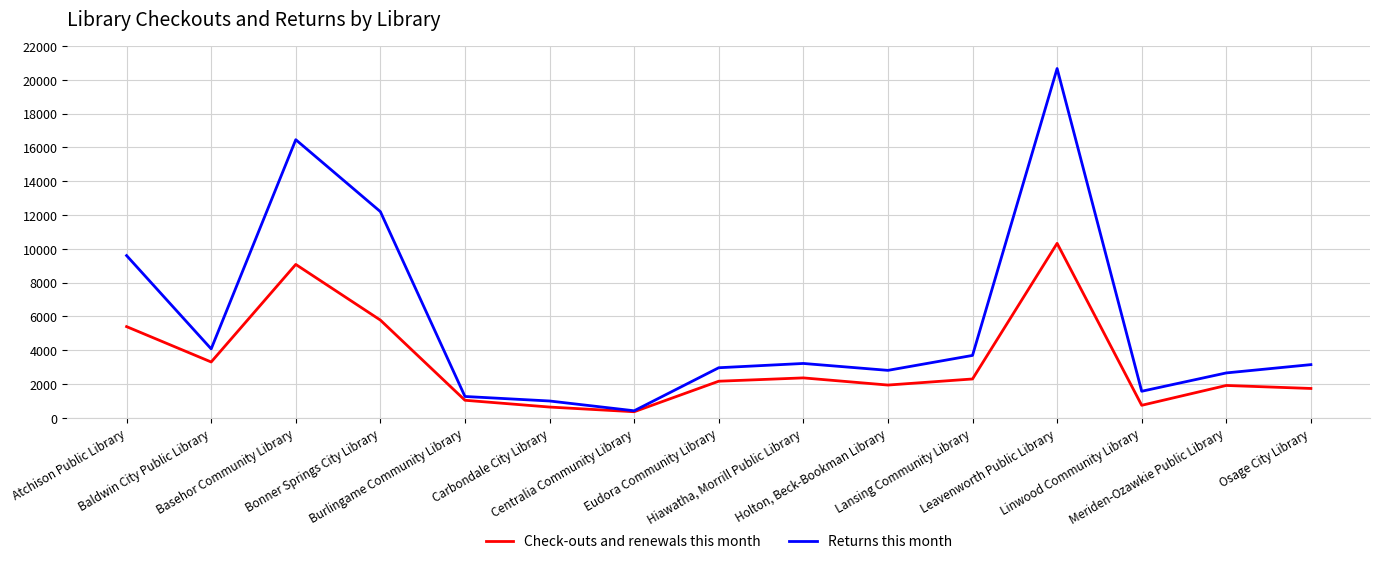

Rank the categories by Returns this month value from lowest to highest.

Centralia Community Library, Carbondale City Library, Burlingame Community Library, Linwood Community Library, Meriden-Ozawkie Public Library, Holton, Beck-Bookman Library, Eudora Community Library, Osage City Library, Hiawatha, Morrill Public Library, Lansing Community Library, Baldwin City Public Library, Atchison Public Library, Bonner Springs City Library, Basehor Community Library, Leavenworth Public Library